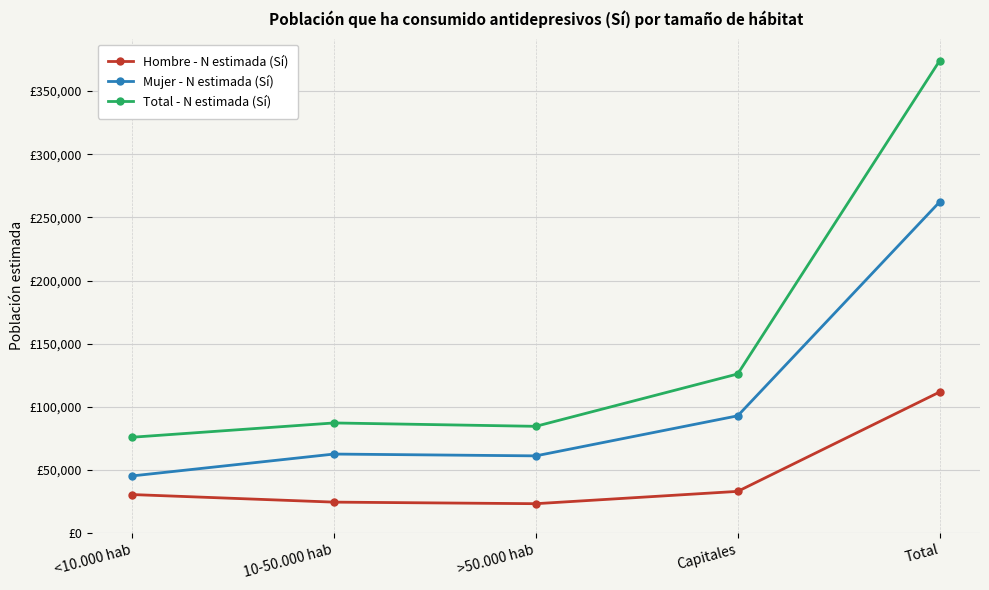

Does the chart have visible grid lines?

Yes